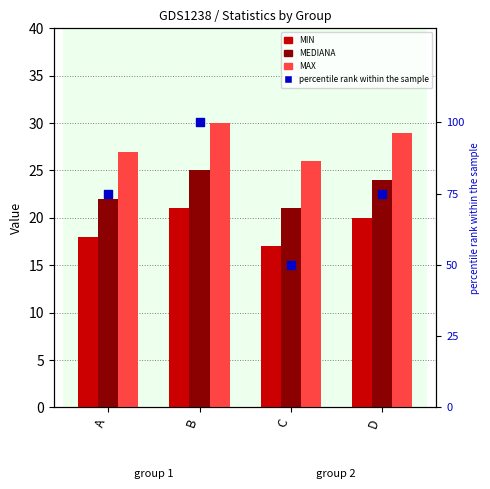

At how many categories does at least one series exceed 53?

3